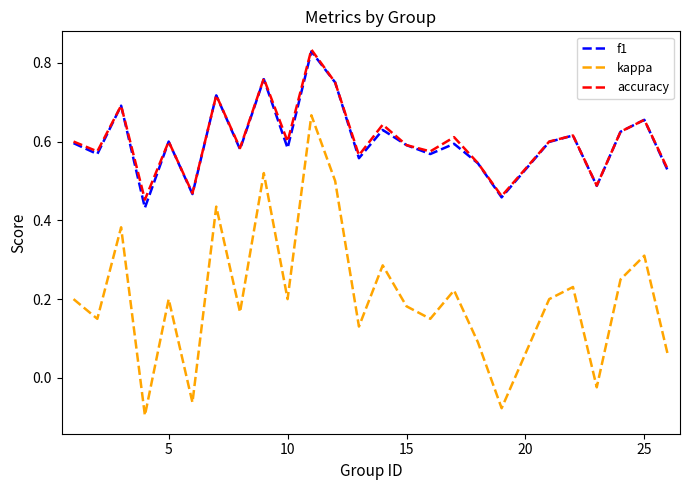

True or false: kappa and accuracy intersect in this chart.

False